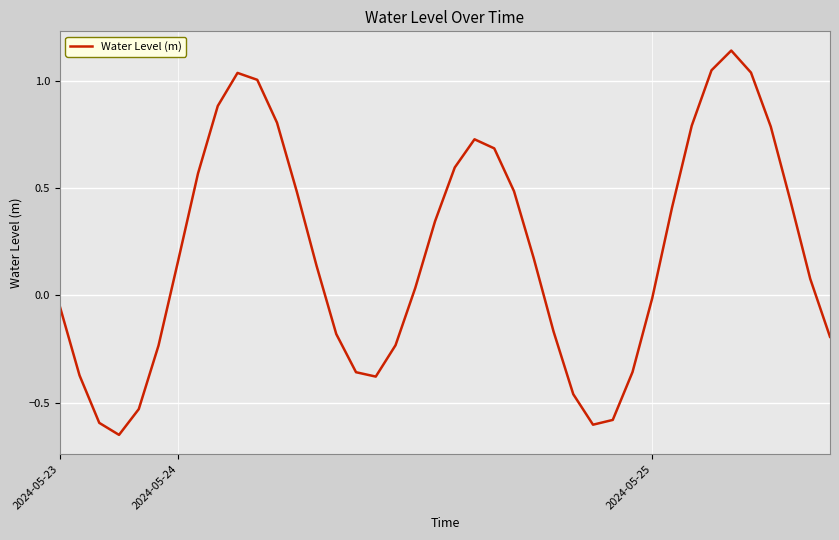

What is the average value?

0.2